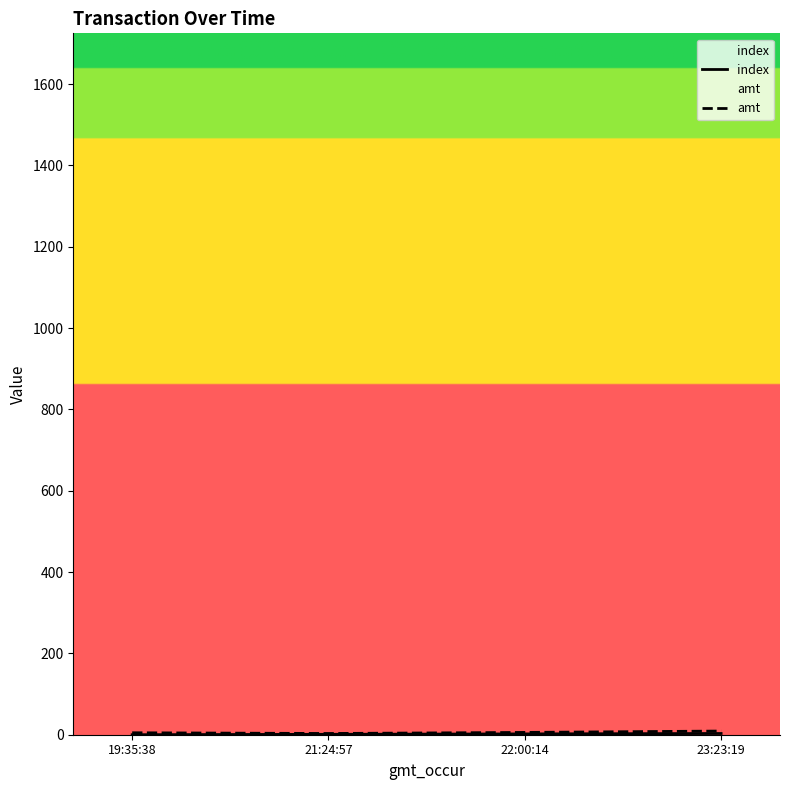

True or false: index has more than 2 interior local peaks.

False